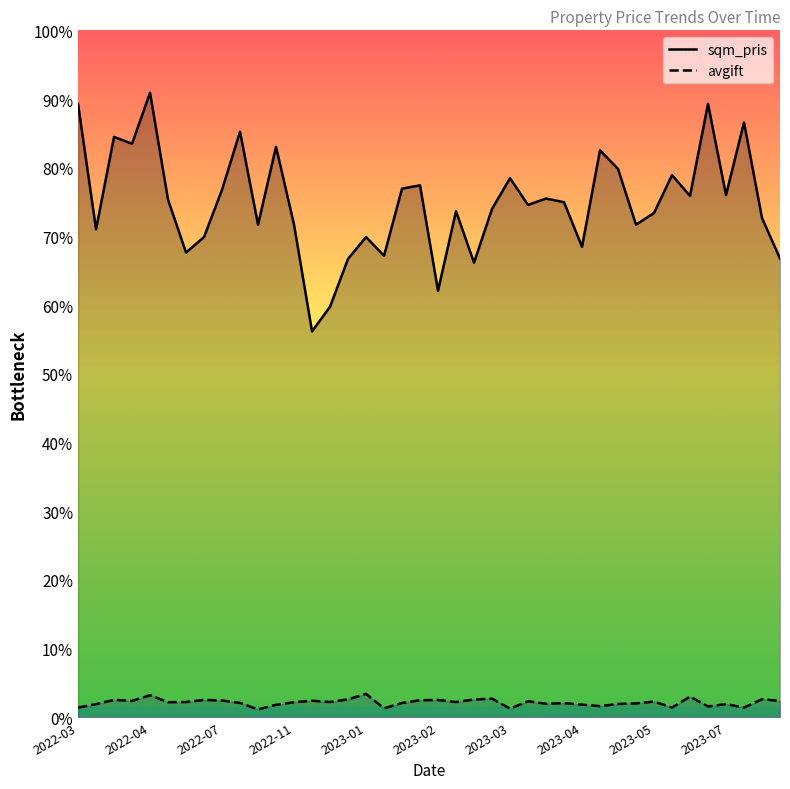

How many distinct data groups are displayed?

2